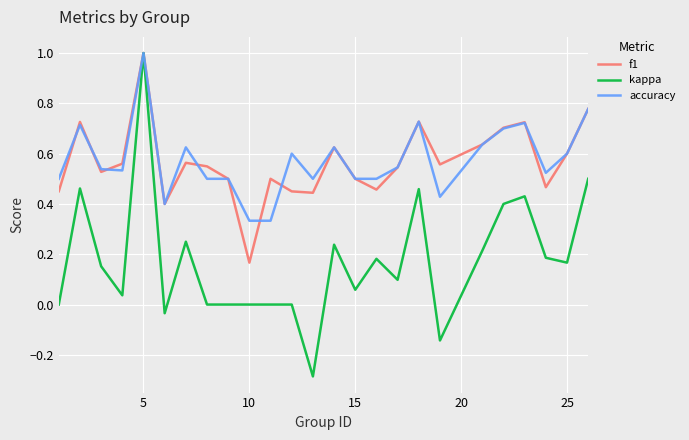

Which series has the widest spread of values?

kappa